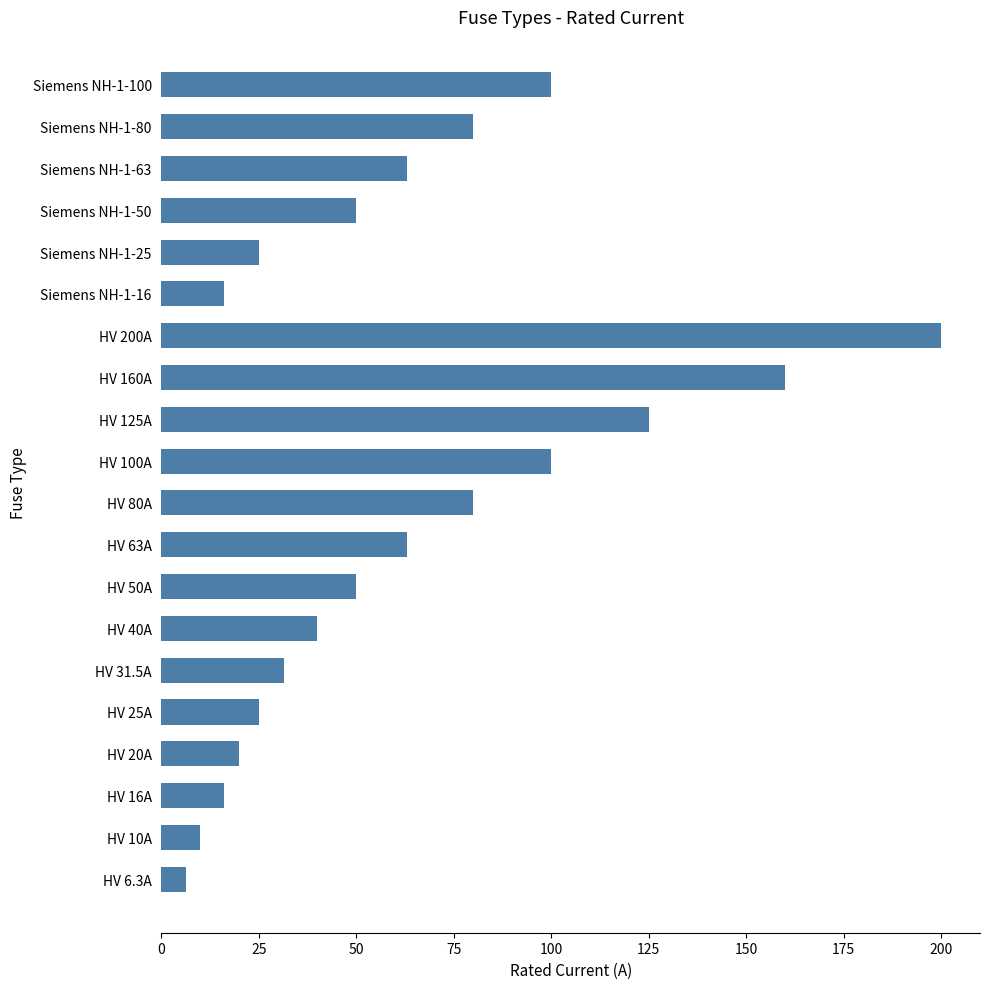

What value does the data have at Siemens NH-1-50?

50.0